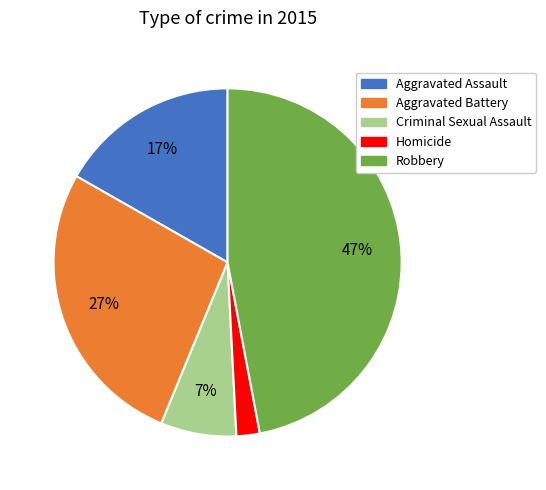

Is the sum of Criminal Sexual Assault and Aggravated Assault greater than half?

No